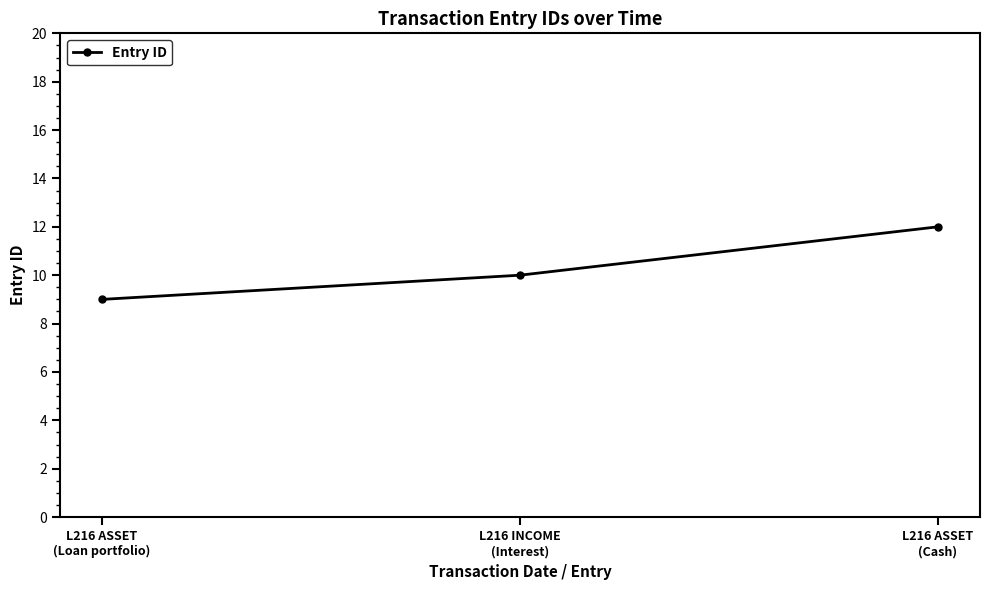

What is the minimum value shown in the chart?

9